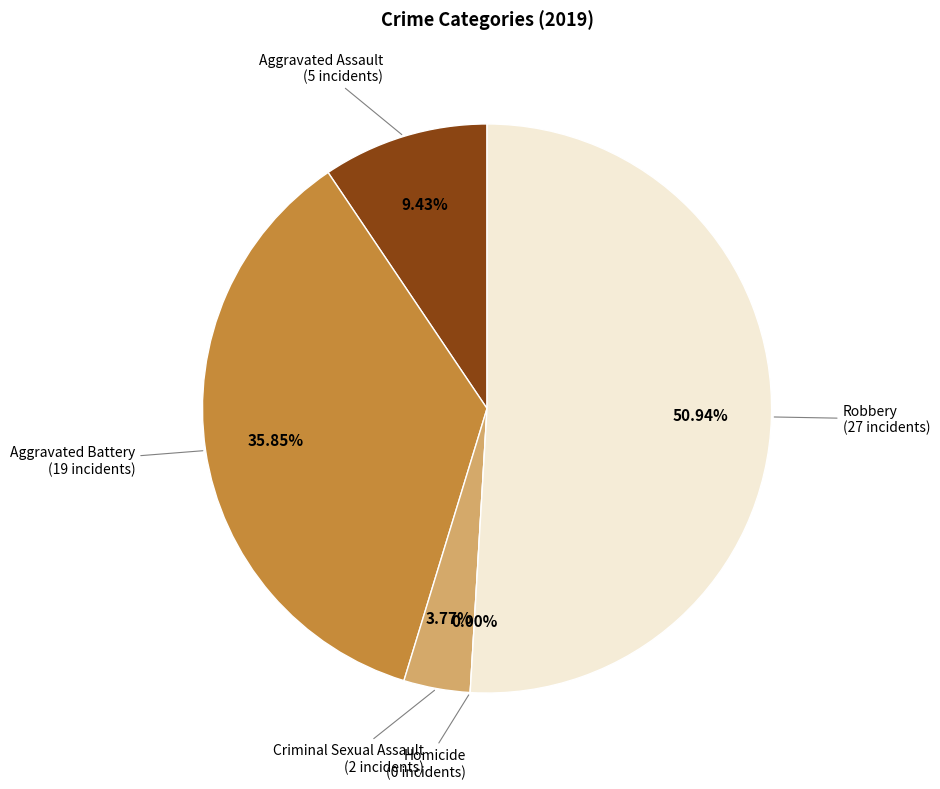

Which slice is the largest?

Robbery